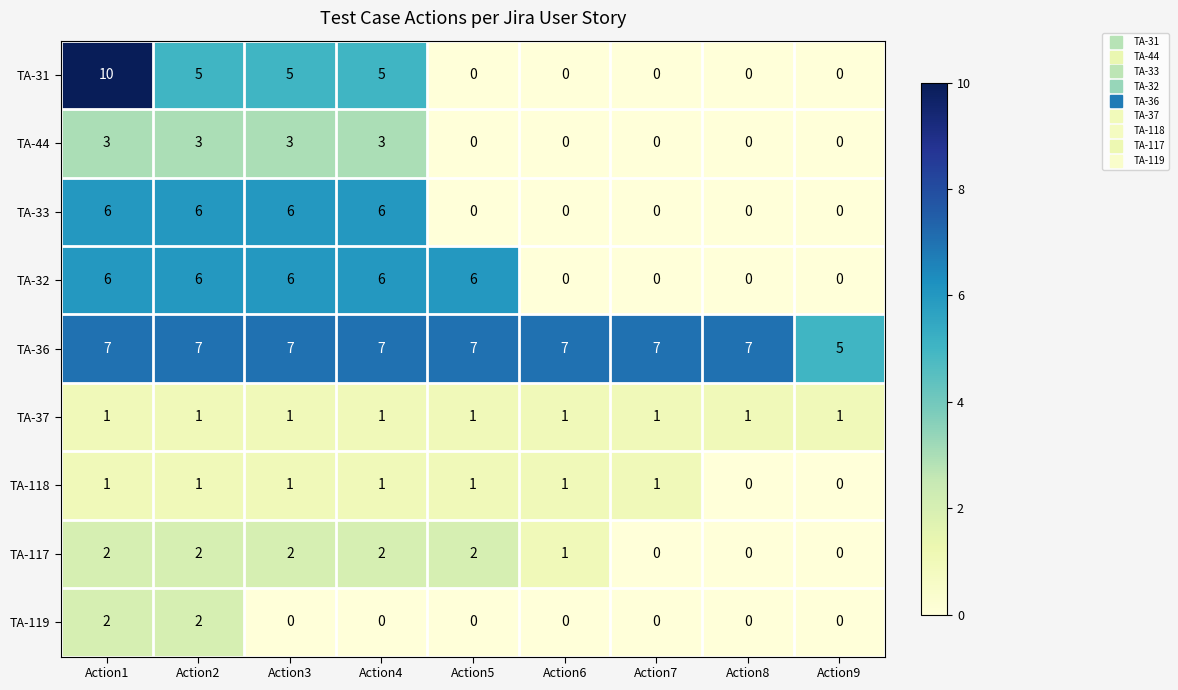

Is it true that TA-32 equals -2 at Action8?

False